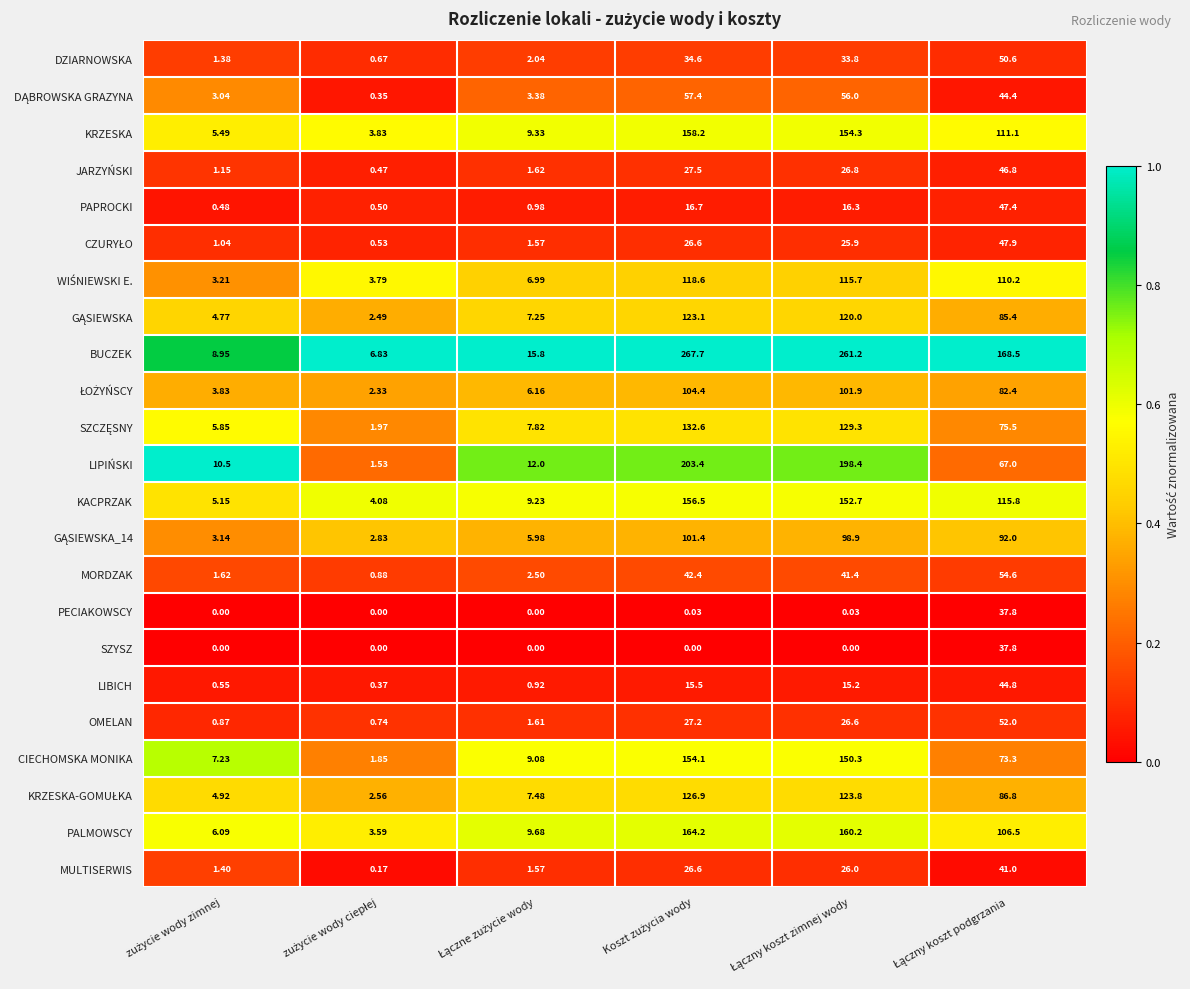

Which series has the widest spread of values?

BUCZEK